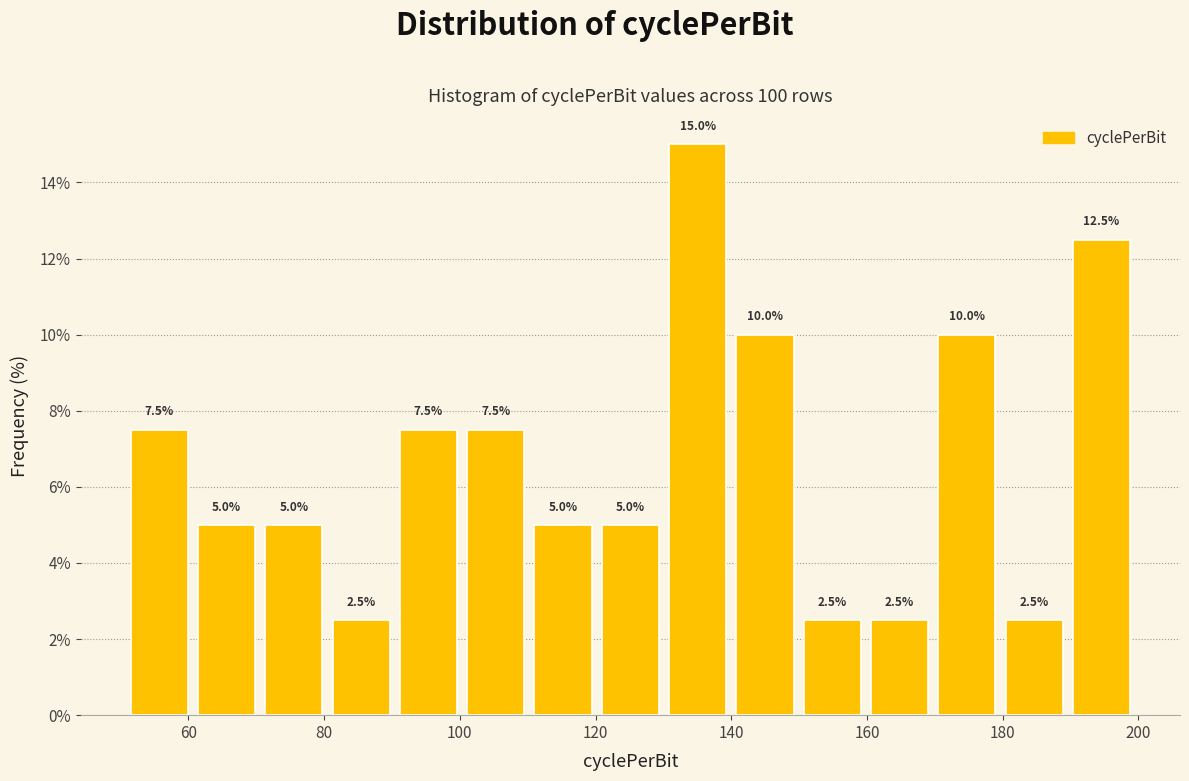

How tall is the bar that spans 80 to 90 on the x-axis? The bar edges are not printed on the chart, so give them approximately, as read against the axis.

2.5